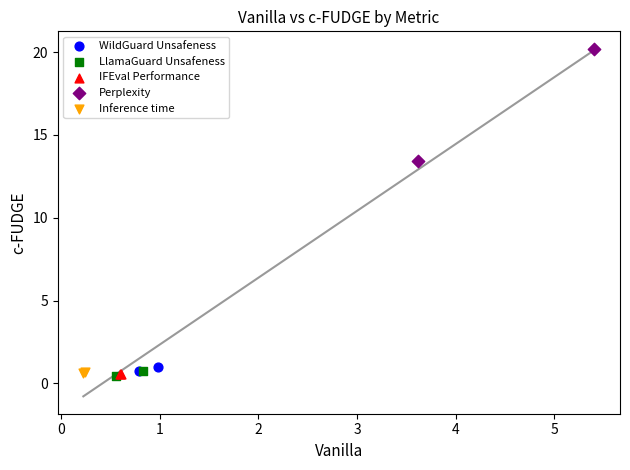

What are all the series names shown in the legend?

WildGuard Unsafeness, LlamaGuard Unsafeness, IFEval Performance, Perplexity, Inference time